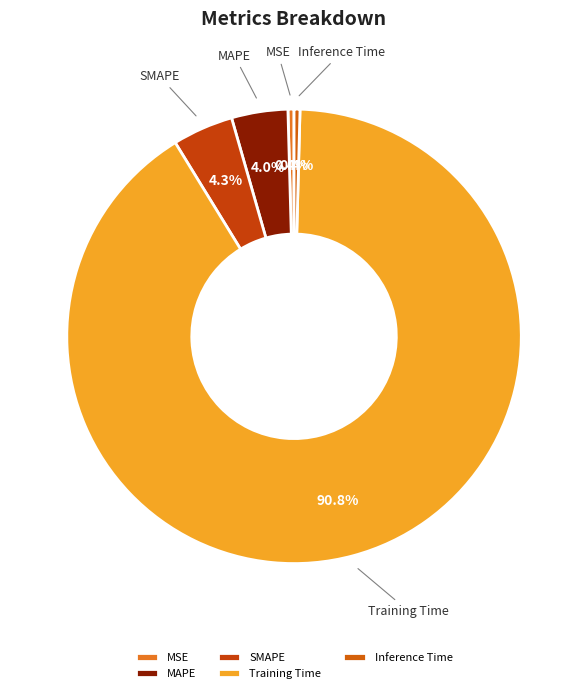

What percentage do MAPE and SMAPE together represent?

8.3%